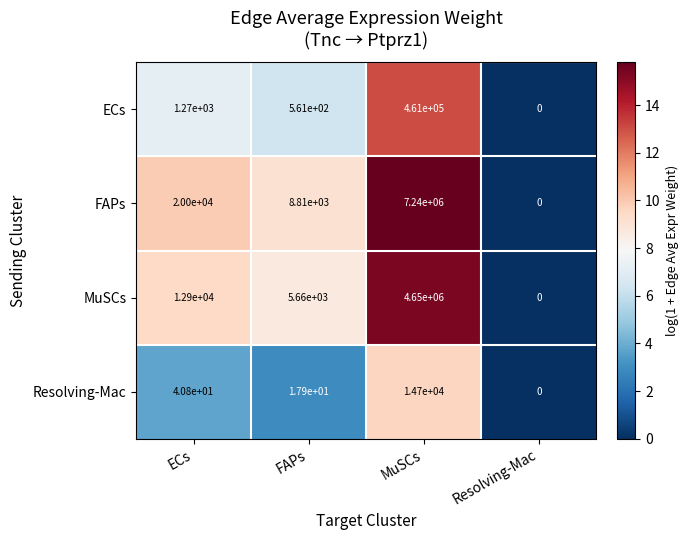

Reading left to right, transcribe all the data shown in this chart.

ECs: 1270.0	561.0	461000.0	0.0
FAPs: 20000.0	8810.0	7240000.0	0.0
MuSCs: 12900.0	5660.0	4650000.0	0.0
Resolving-Mac: 40.8	17.9	14700.0	0.0